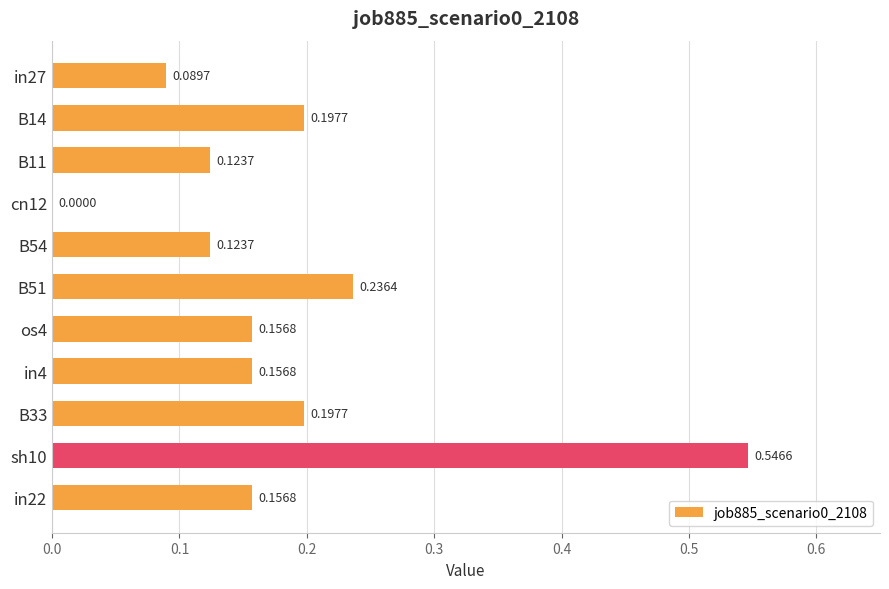

What is the sum of the values at os4 and in22?

0.3